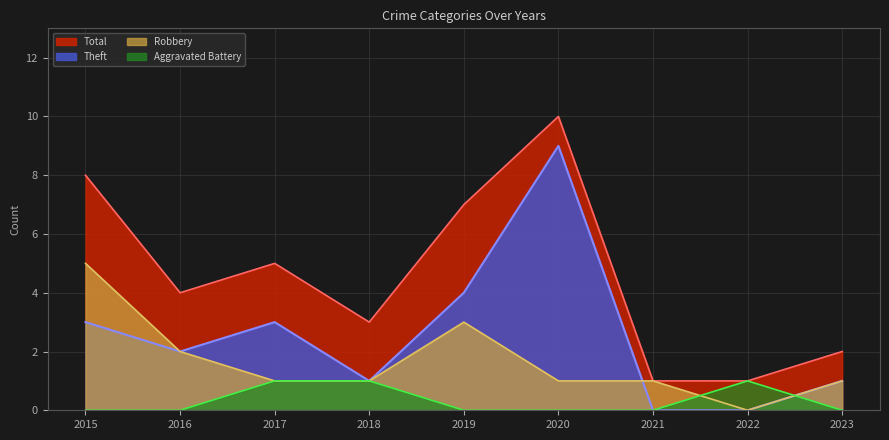

Which series ends up on top after the final intersection of Aggravated Battery and Robbery?

Robbery